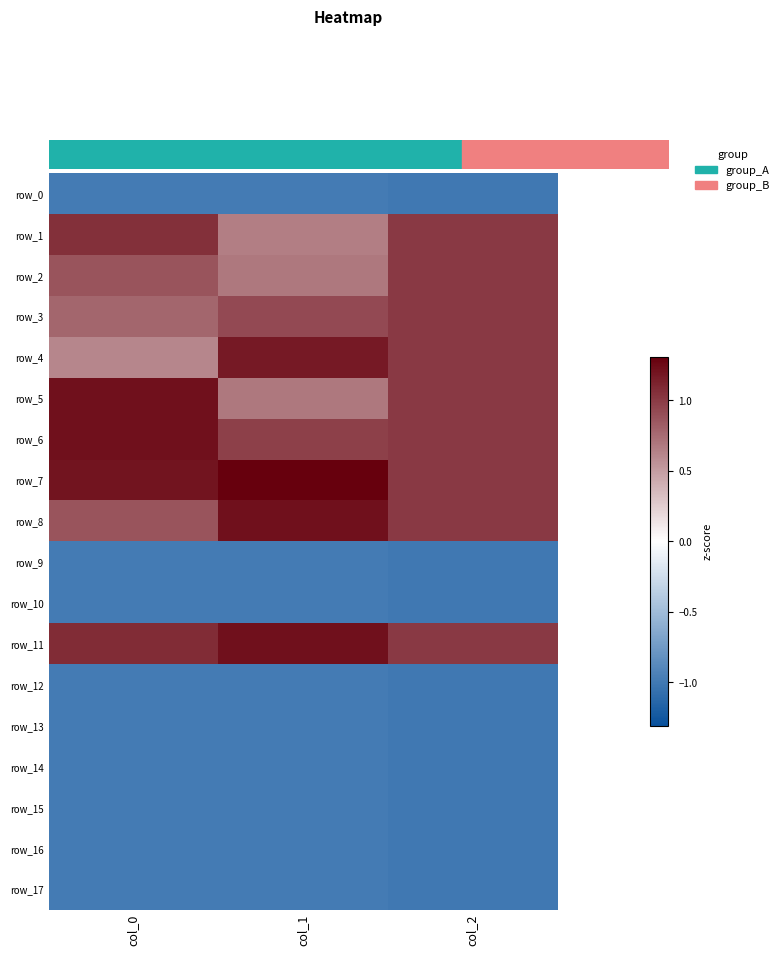

Reading left to right, list all the values displayed in this chart.

row_0: -1.0	-1.0	-1.0
row_1: 1.1	0.7	1.0
row_2: 0.9	0.7	1.0
row_3: 0.8	0.9	1.0
row_4: 0.6	1.2	1.0
row_5: 1.2	0.7	1.0
row_6: 1.2	1.0	1.0
row_7: 1.2	1.3	1.0
row_8: 0.9	1.2	1.0
row_9: -1.0	-1.0	-1.0
row_10: -1.0	-1.0	-1.0
row_11: 1.1	1.2	1.0
row_12: -1.0	-1.0	-1.0
row_13: -1.0	-1.0	-1.0
row_14: -1.0	-1.0	-1.0
row_15: -1.0	-1.0	-1.0
row_16: -1.0	-1.0	-1.0
row_17: -1.0	-1.0	-1.0